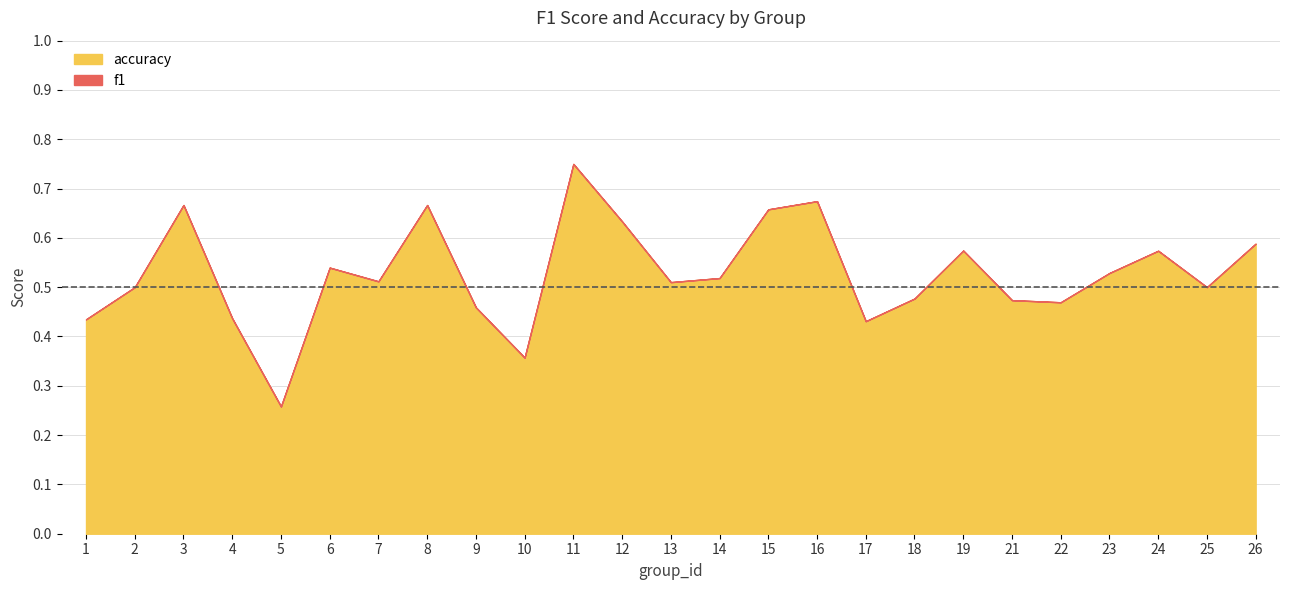

Where is the first local minimum for f1?

5